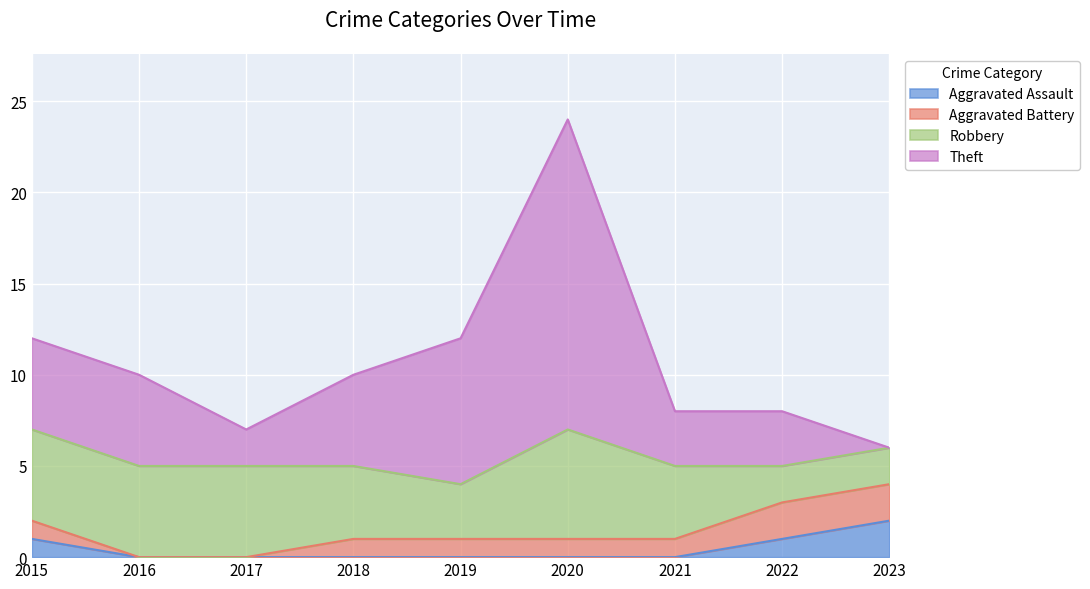

True or false: Aggravated Assault and Theft cross at least once.

False